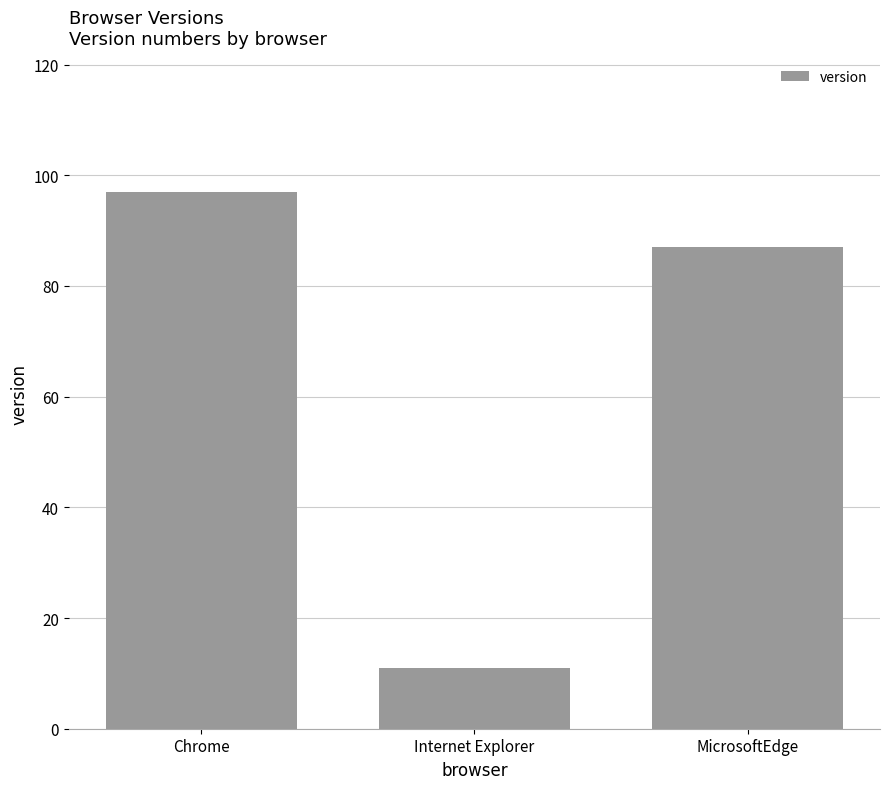

Which has a higher value, Internet Explorer or MicrosoftEdge?

MicrosoftEdge